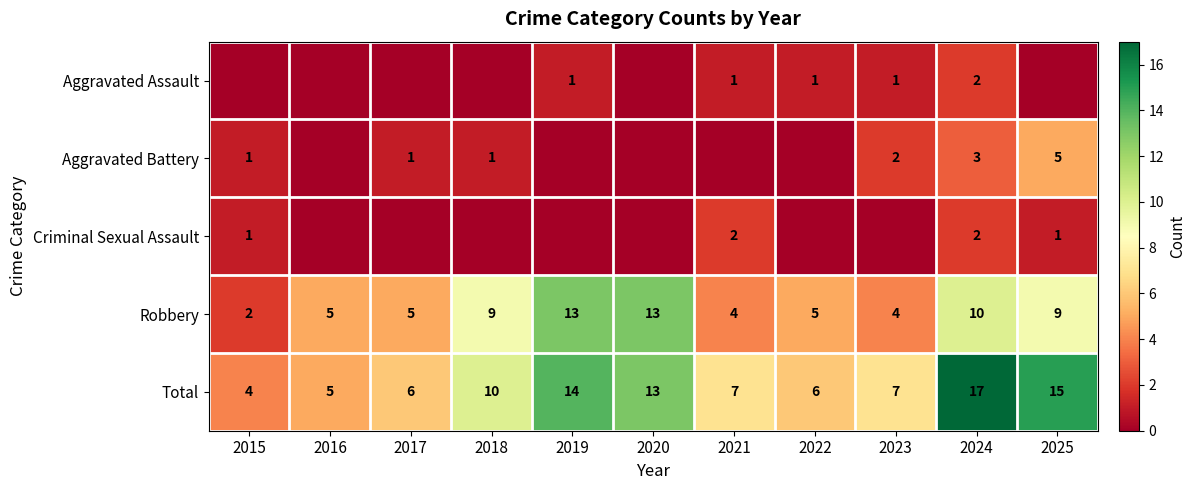

Read the Robbery value at 2019, to the nearest 10.

10